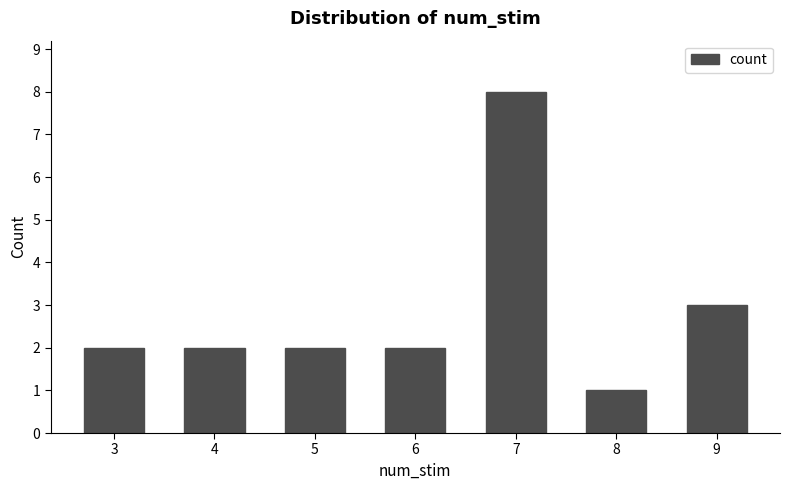

What is the greatest value displayed?

8